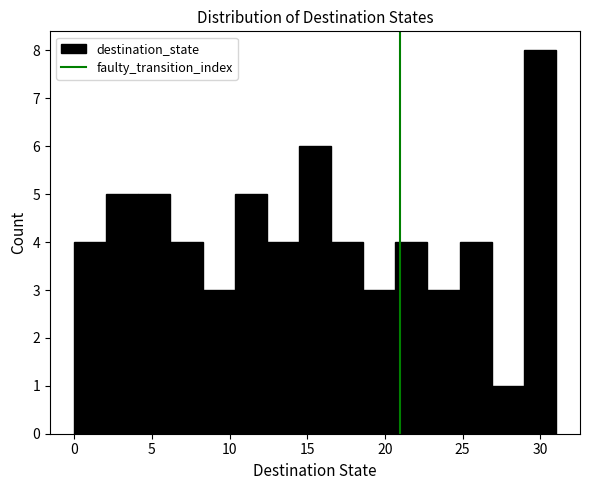

Reading left to right, transcribe this chart: for each bar, give the range it covers on the x-axis and its height. Neither the bar edges nor the heights are printed on the chart, so give them approximately, as read against the axes.

0.0 to 2.0: 4
2.0 to 4.0: 5
4.0 to 6.0: 5
6.0 to 8.5: 4
8.5 to 10.5: 3
10.5 to 12.5: 5
12.5 to 14.5: 4
14.5 to 16.5: 6
16.5 to 18.5: 4
18.5 to 20.5: 3
20.5 to 22.5: 4
22.5 to 25.0: 3
25.0 to 27.0: 4
27.0 to 29.0: 1
29.0 to 31.0: 8